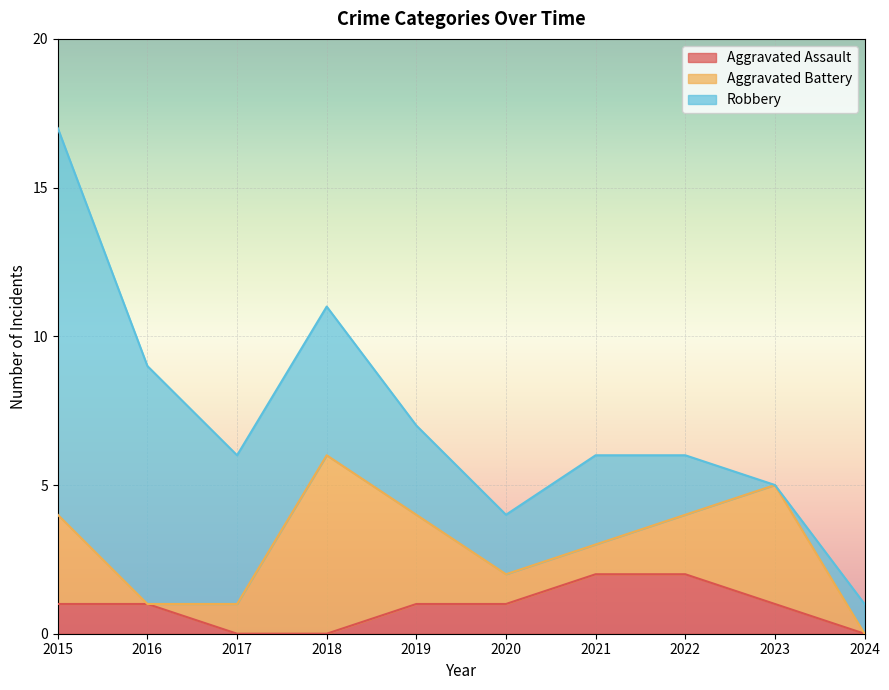

At which label does Aggravated Battery first exceed 2?

2015